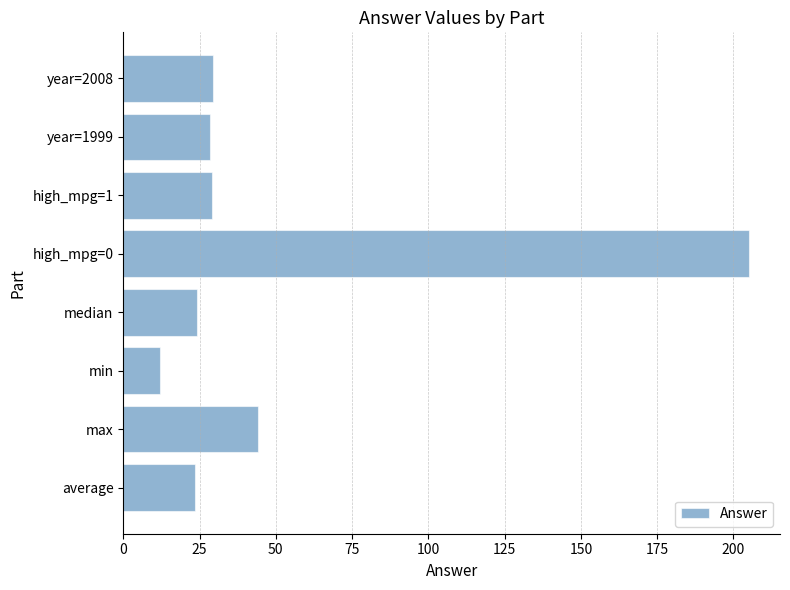

Count the number of categories in the chart.

8